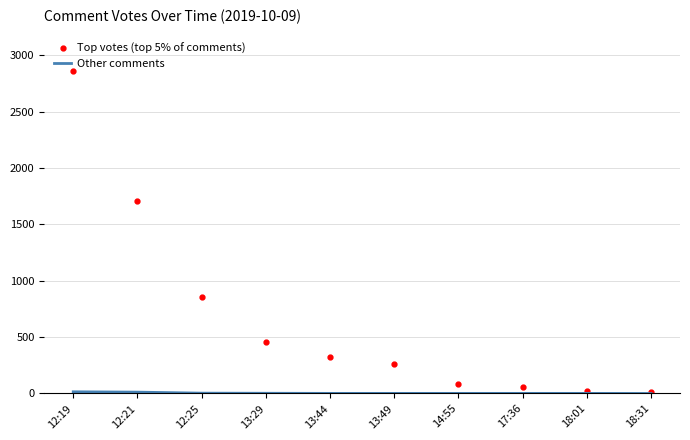

Which series has the largest range (max minus min)?

Top votes (top 5% of comments)